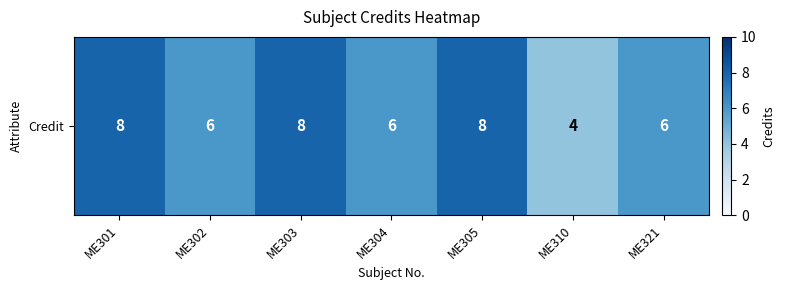

How many values exceed 6?

3